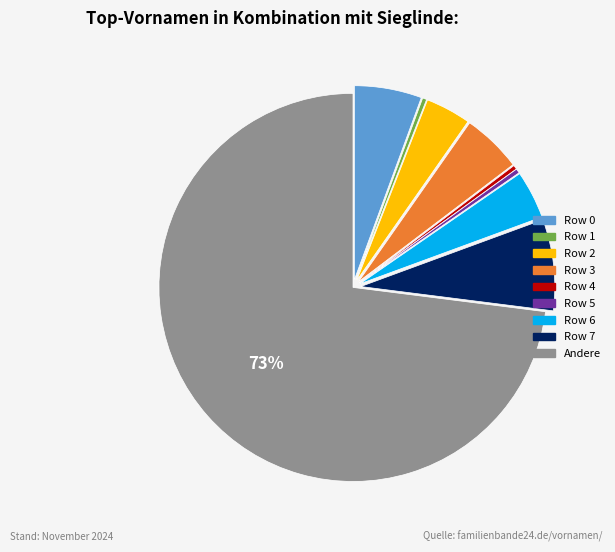

Does any single category account for the majority?

Yes